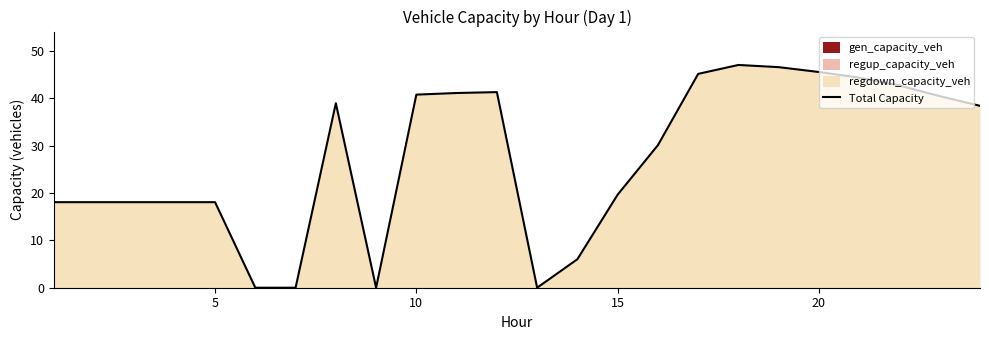

At which label is Total Capacity closest to 23?

15